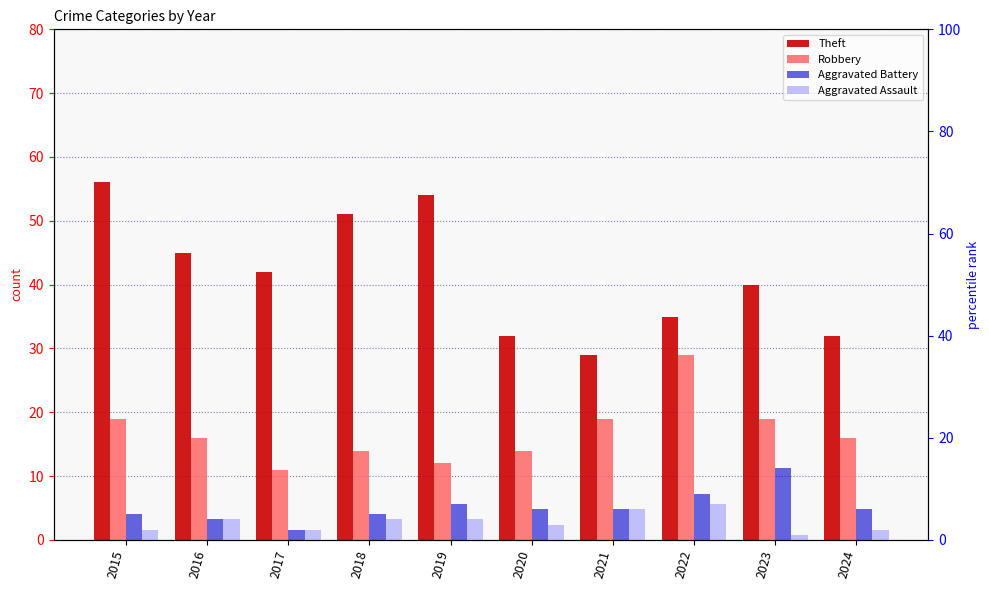

How many bars are there in total?

40